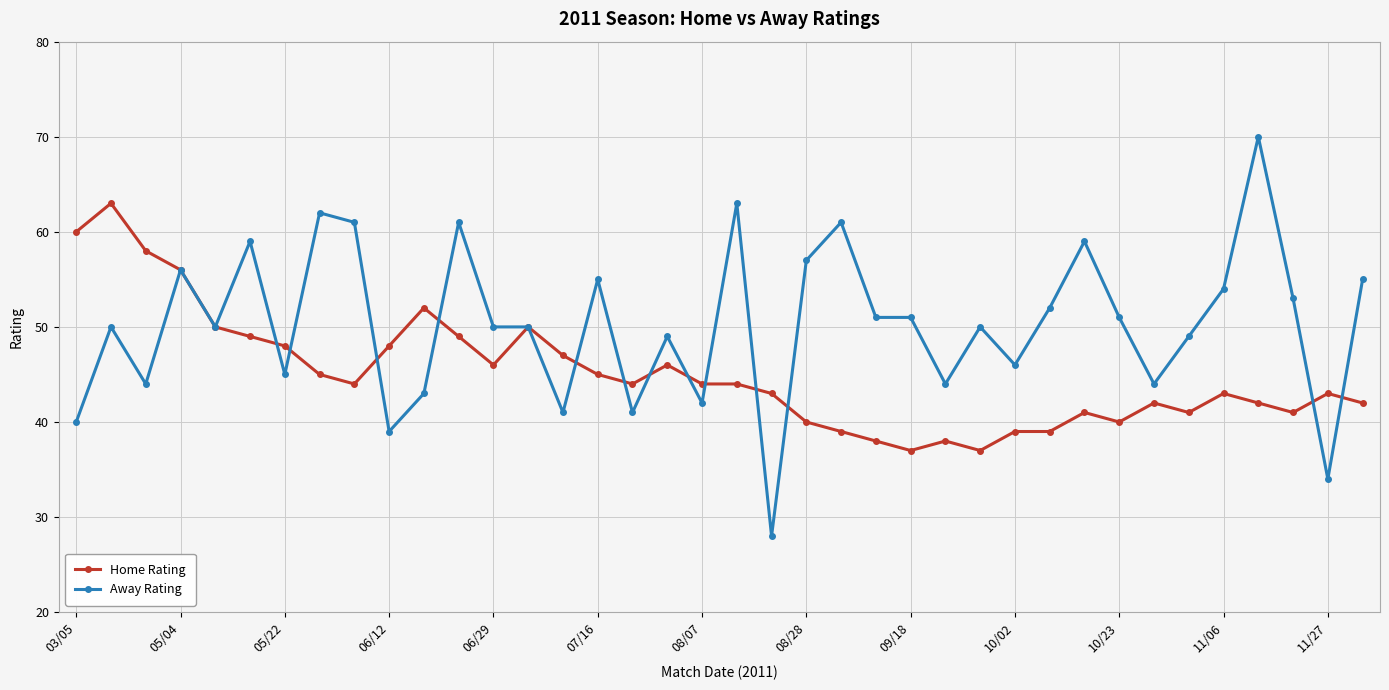

How many distinct data groups are displayed?

2